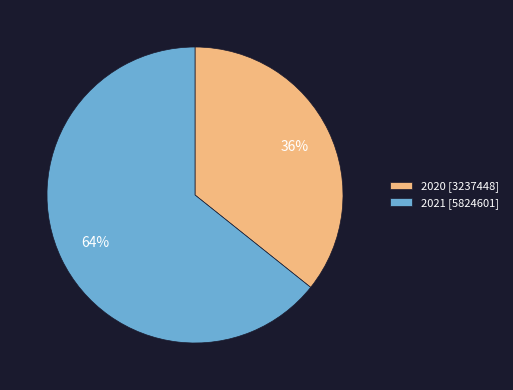

Count the number of slices in the pie.

2